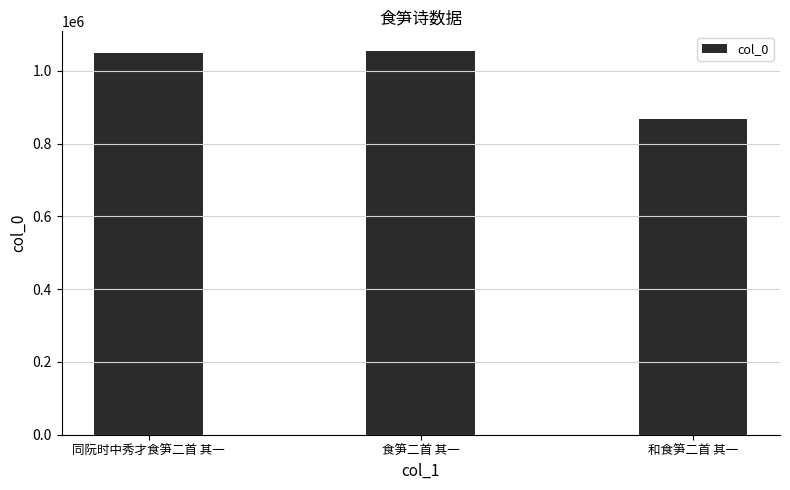

What is the difference between the second highest and minimum values?

183502